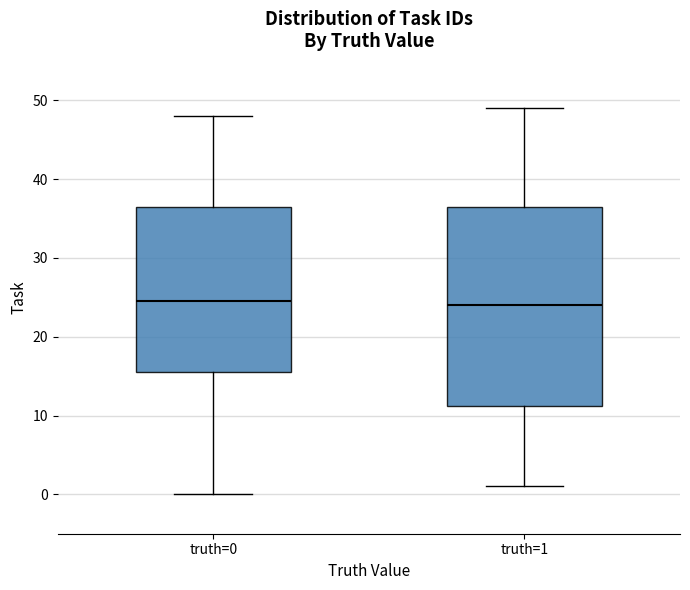

Where is the upper edge of the box for truth=0 on the y-axis? The values are not printed on the chart, so give them approximately, as read against the axis.

37